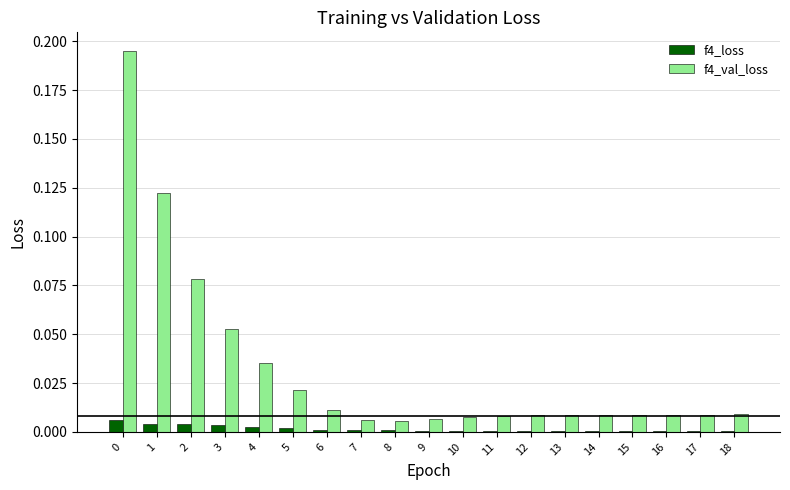

True or false: f4_val_loss has a value of 0.0 at 16.

True